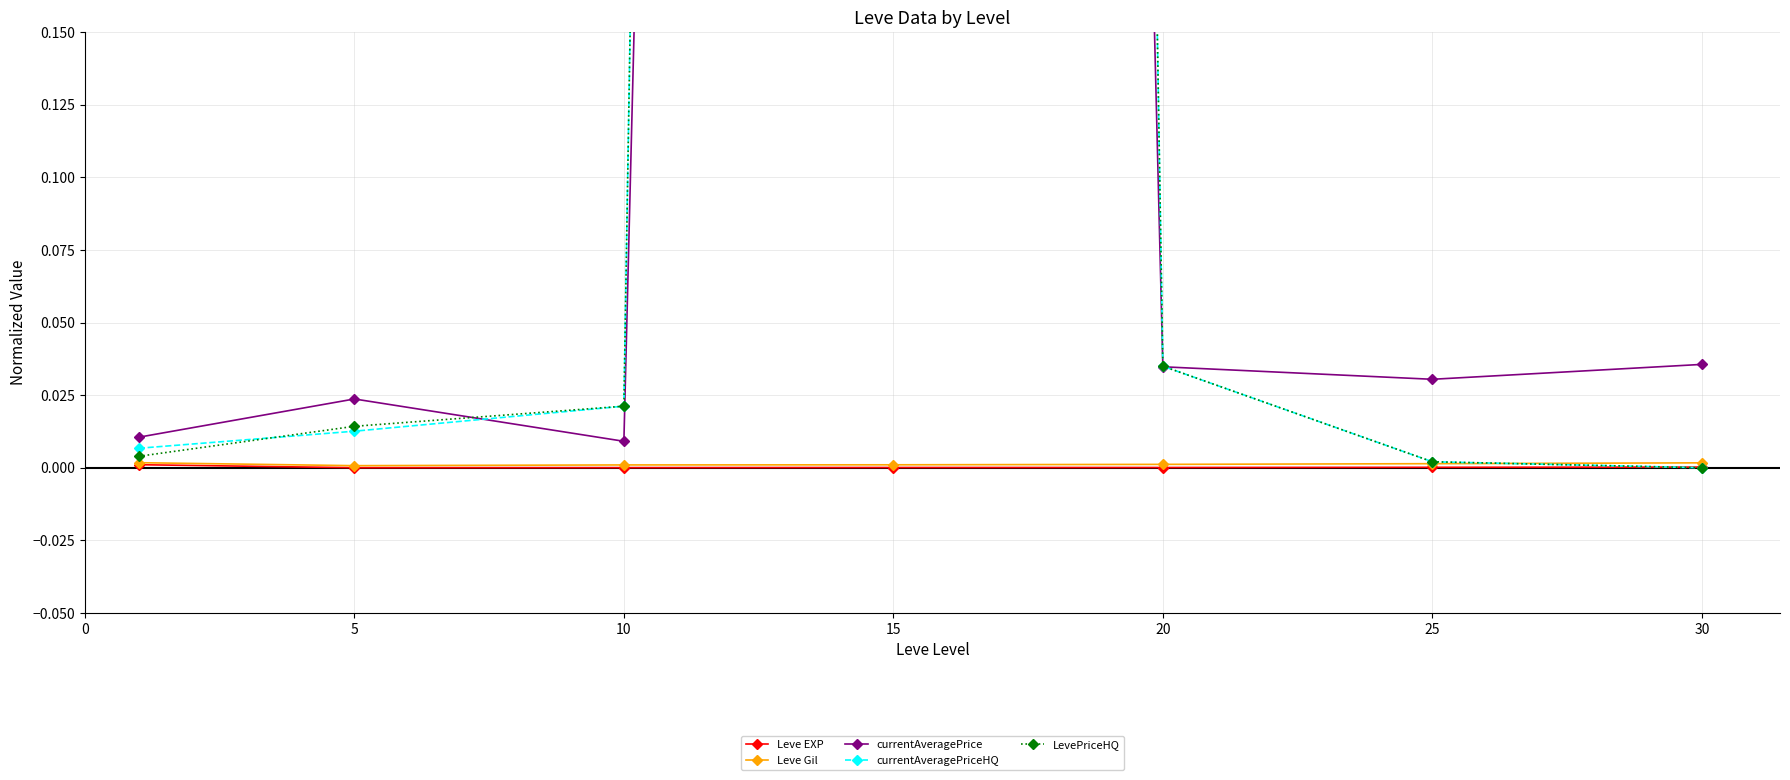

True or false: Leve Gil and LevePriceHQ intersect in this chart.

True